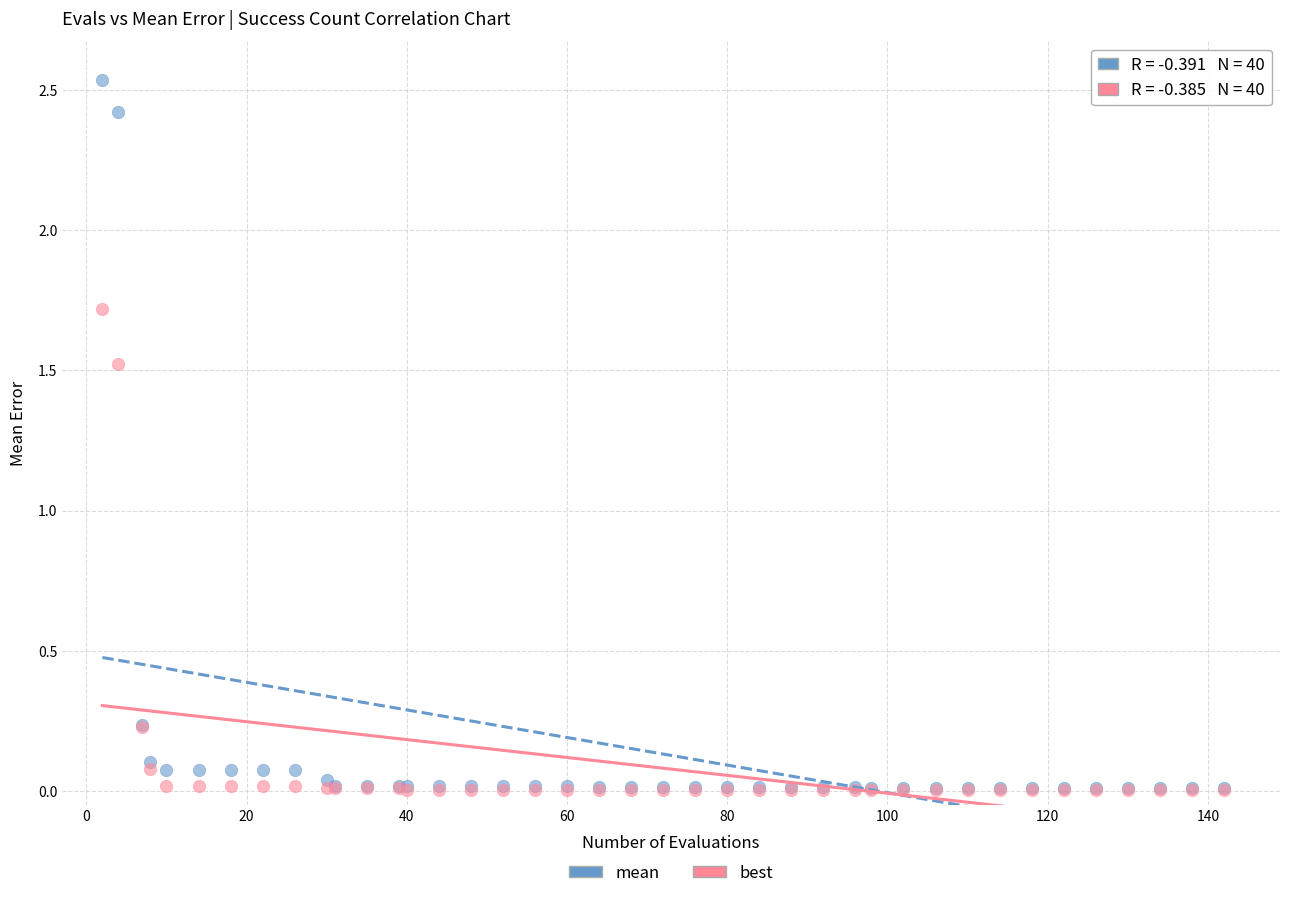

Across all series, what Y value is closest to 1?

1.5